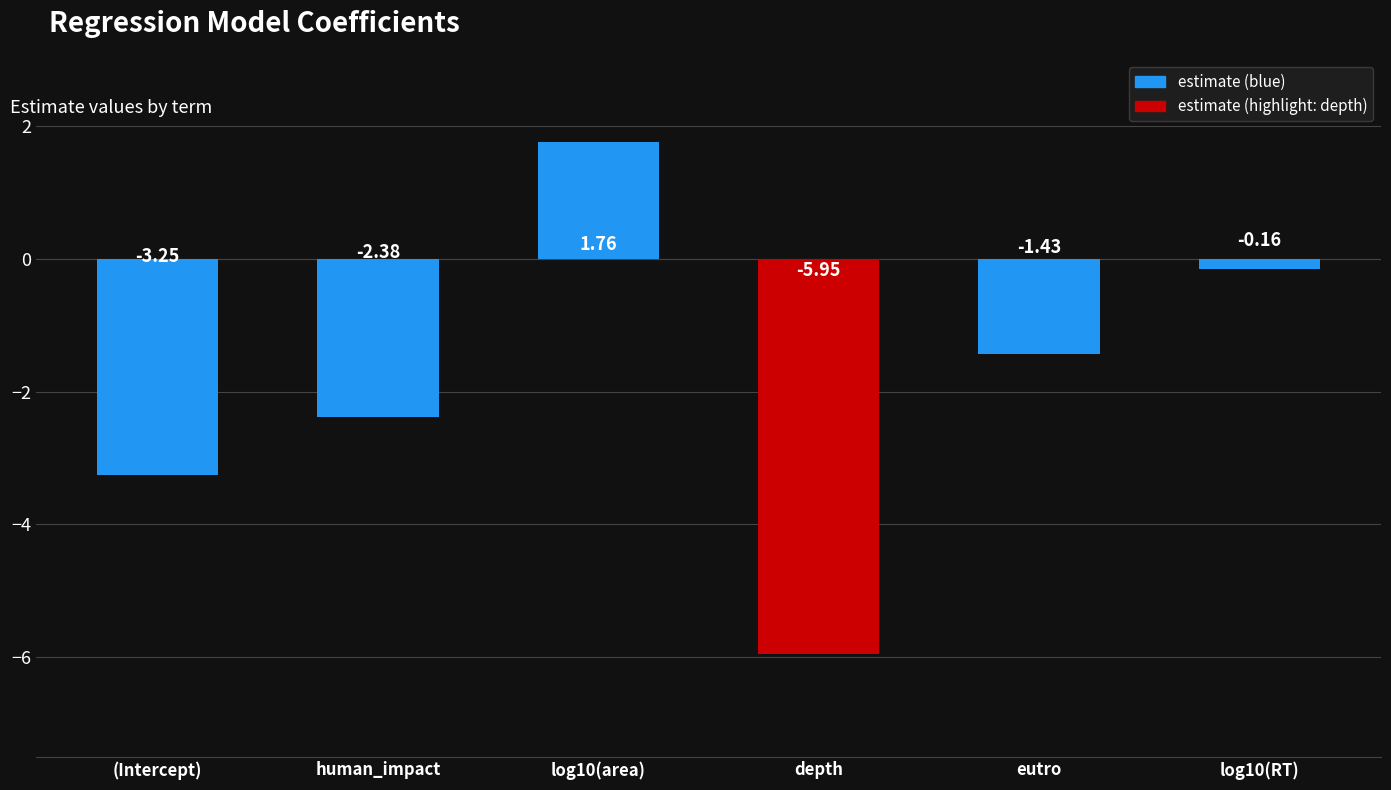

What is the difference between the values at log10(area) and log10(RT)?

1.9